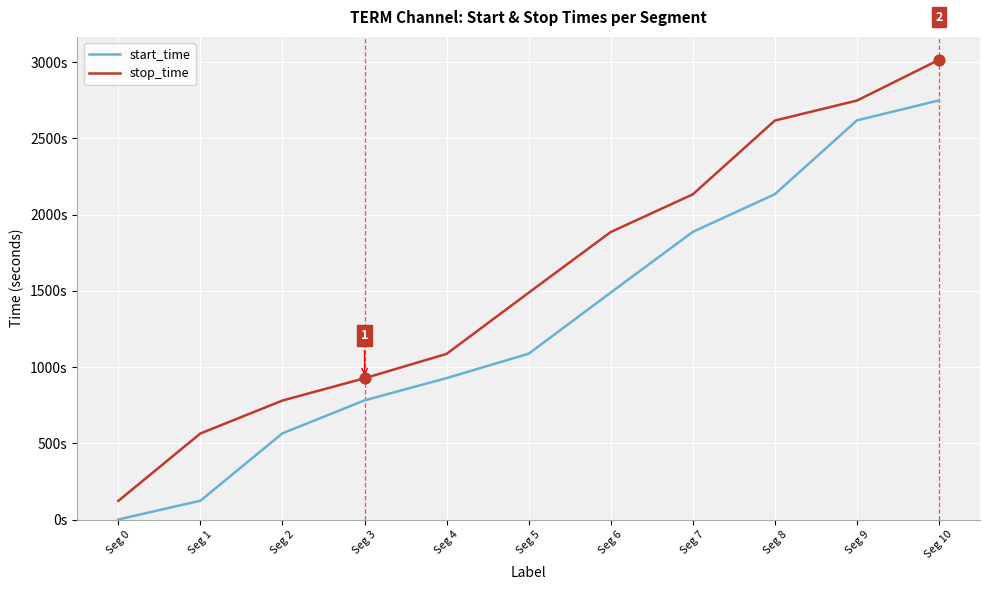

Is this an area chart (filled region under the line)?

No